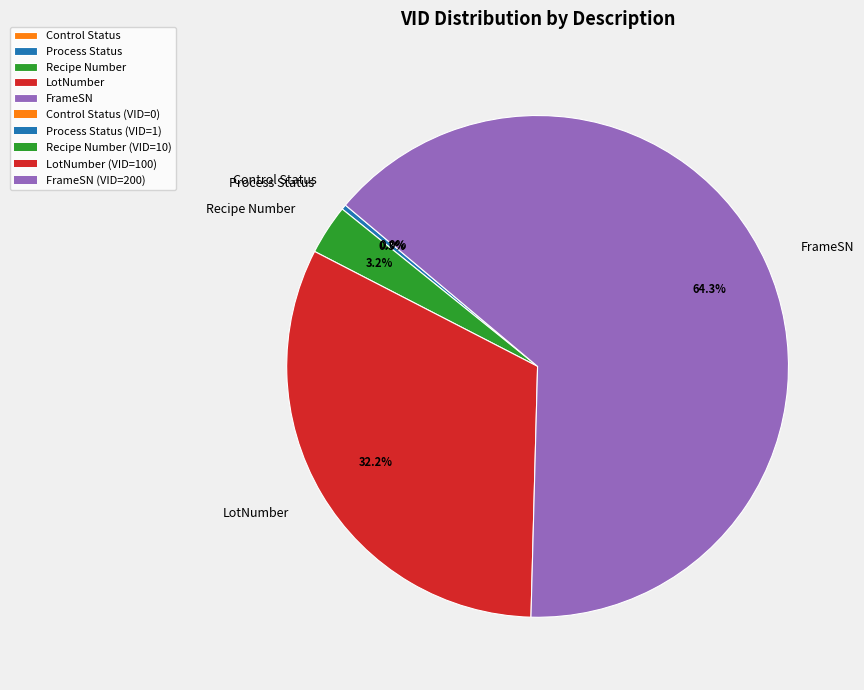

Does FrameSN account for over 50% of the chart?

Yes